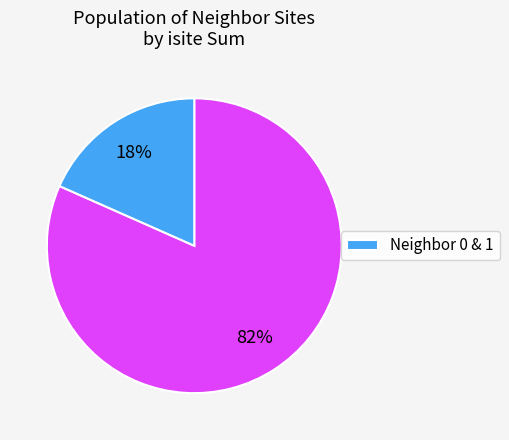

Does any single category account for the majority?

Yes